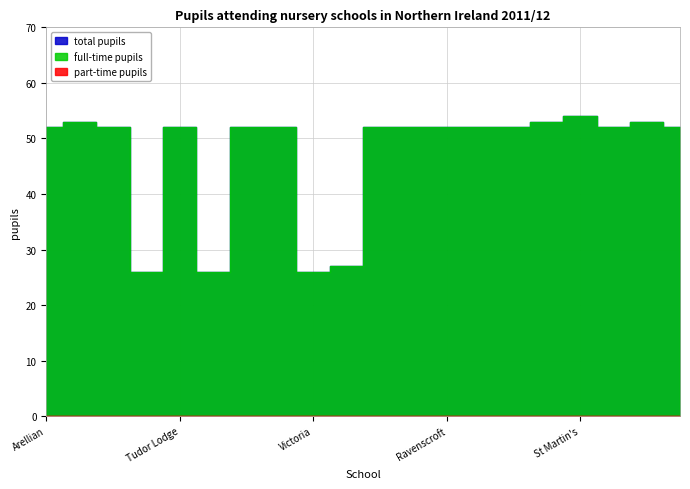

At which category does full-time pupils reach its first local peak?

Mcarthur